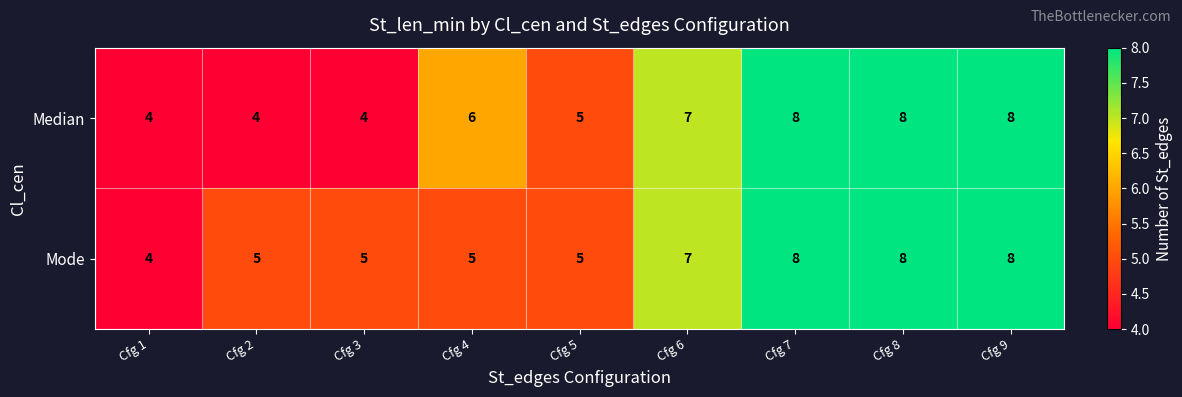

What is the total value across all series at Cfg 7?

16